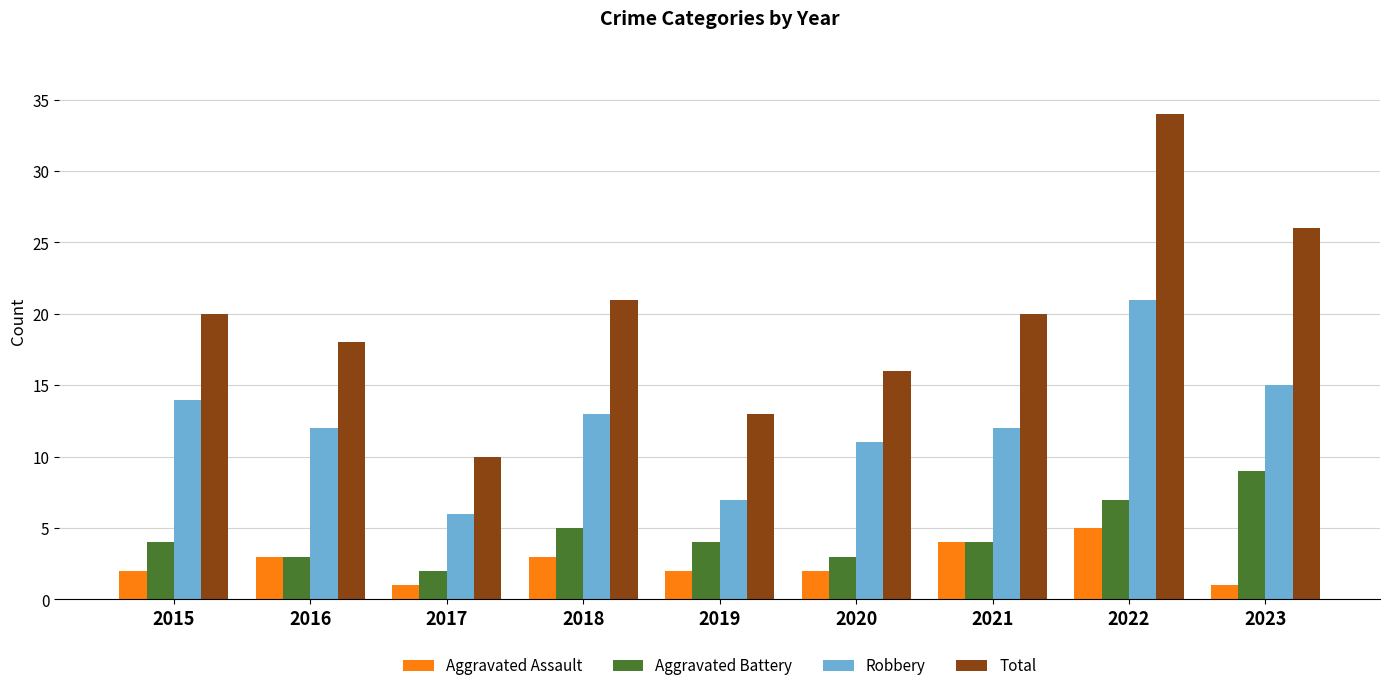

At which category is the sum across all series the highest?

2022